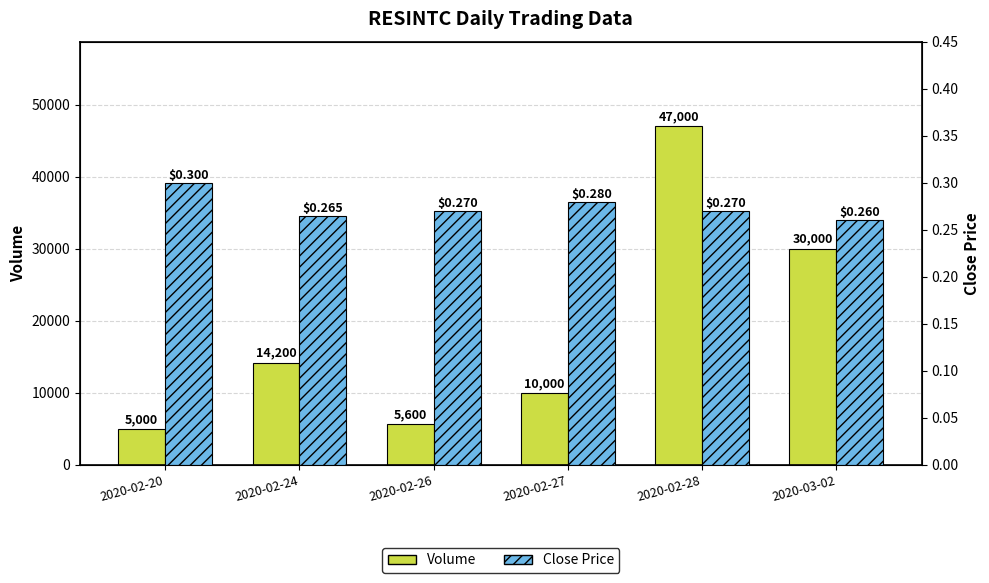

The value of Volume at 2020-03-02 is 30000.0. True or false?

True